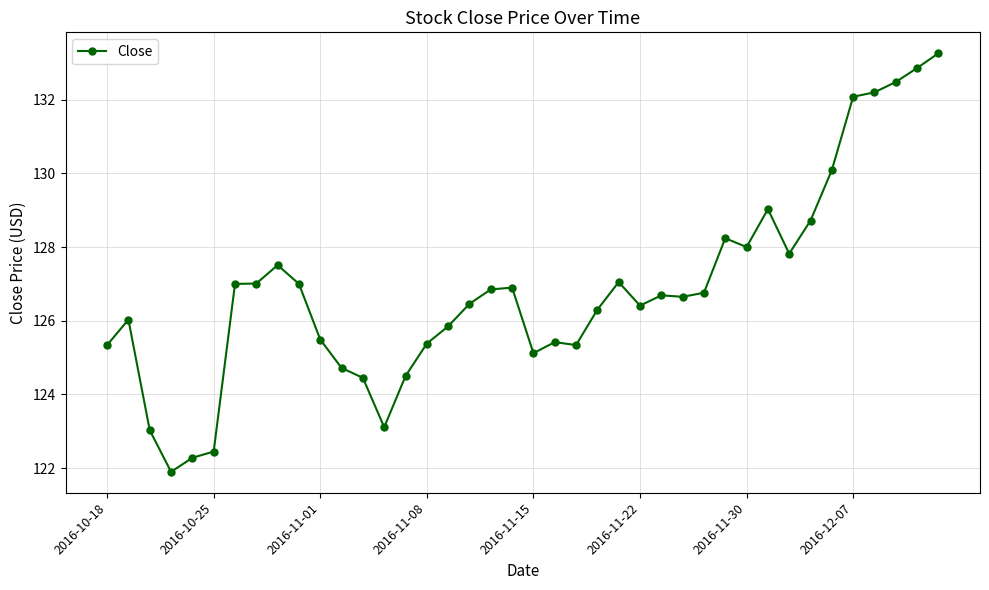

Is this an area chart (filled region under the line)?

No